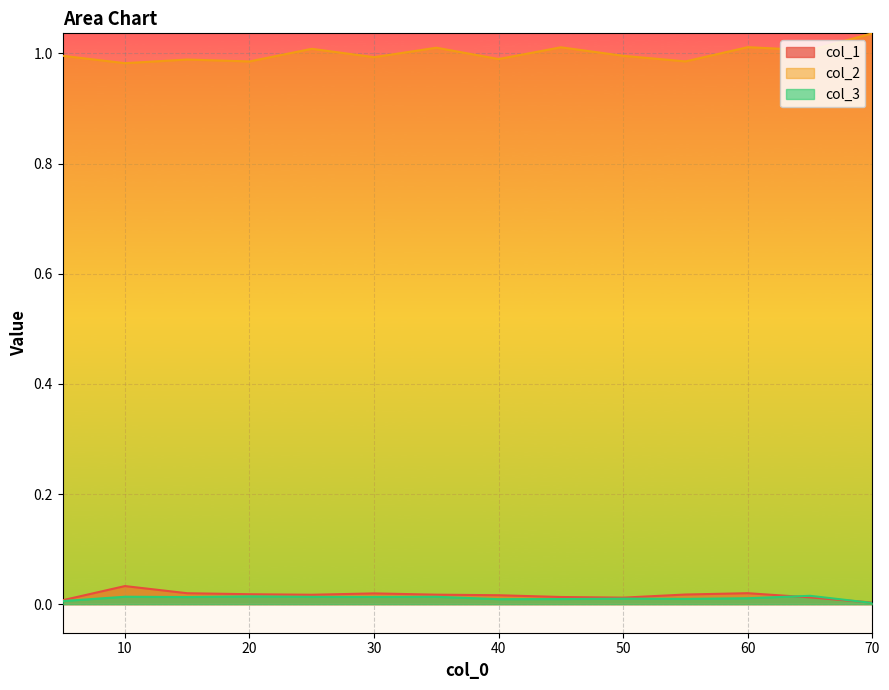

Which series has the largest range (max minus min)?

col_2